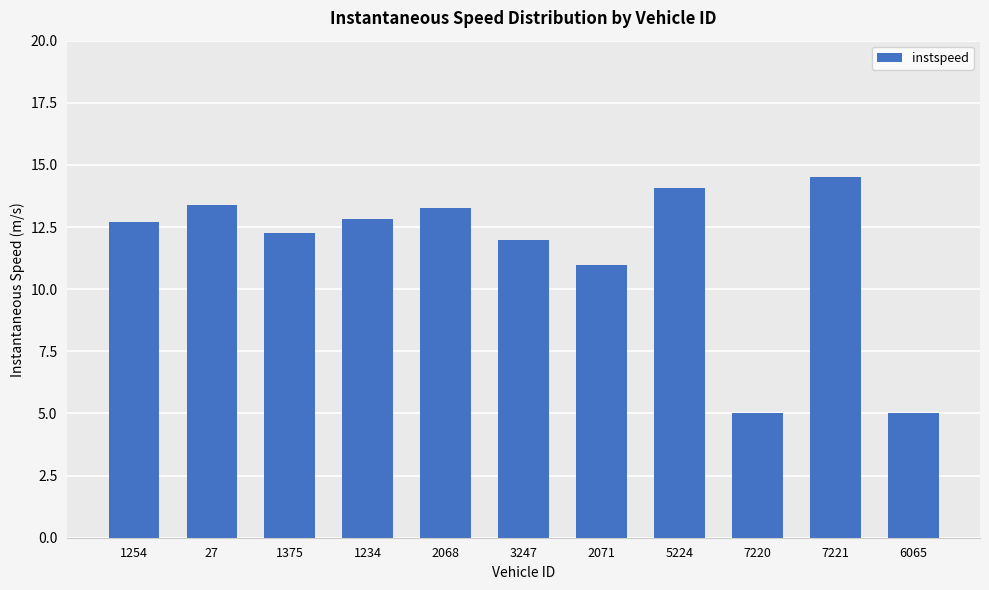

What is the change in value from 27 to 2068?

-0.1